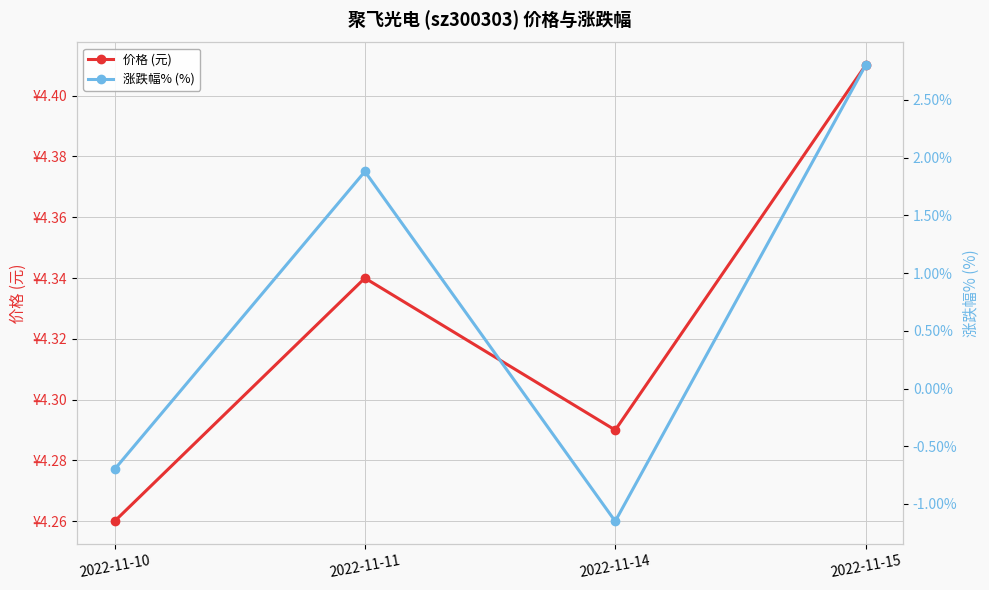

How many lines are shown in the chart?

2